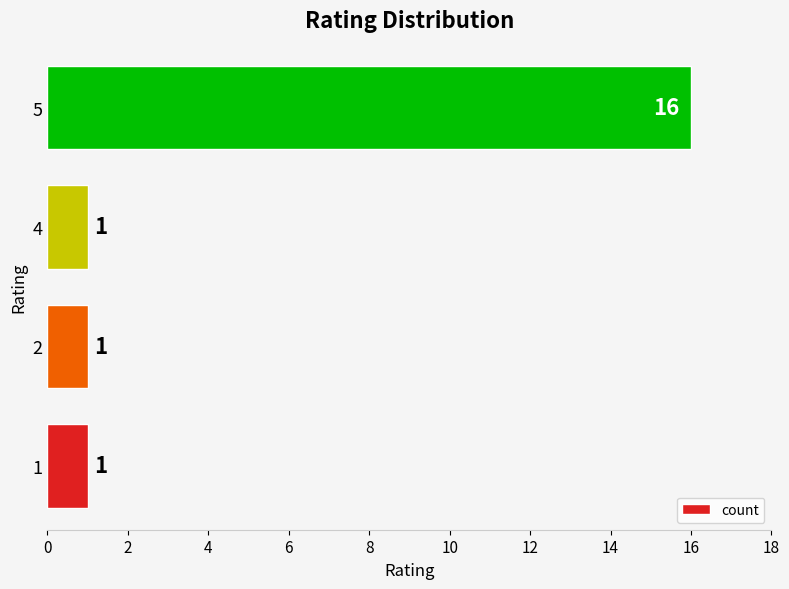

Reading bottom to top, extract all data points from this chart.

1	1	1	16